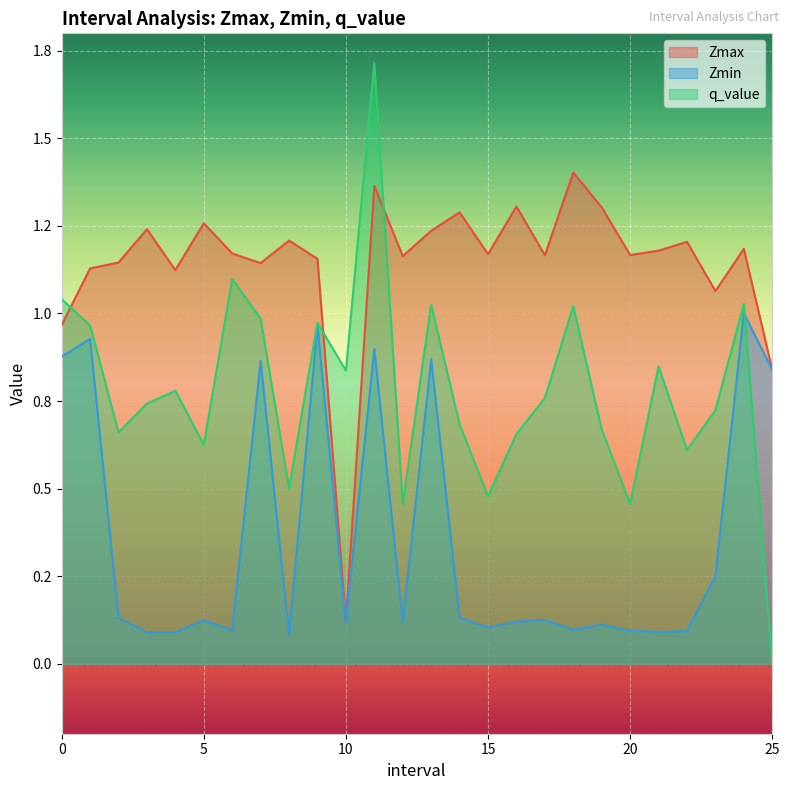

Reading left to right, transcribe all the data shown in this chart.

Zmax: 0.0=1.0	1.0=1.1	2.0=1.1	3.0=1.2	4.0=1.1	5.0=1.3	6.0=1.2	7.0=1.1	8.0=1.2	9.0=1.2	10.0=0.1	11.0=1.4	12.0=1.2	13.0=1.2	14.0=1.3	15.0=1.2	16.0=1.3	17.0=1.2	18.0=1.4	19.0=1.3	20.0=1.2	21.0=1.2	22.0=1.2	23.0=1.1	24.0=1.2	25.0=0.8
Zmin: 0.0=0.9	1.0=0.9	2.0=0.1	3.0=0.1	4.0=0.1	5.0=0.1	6.0=0.1	7.0=0.9	8.0=0.1	9.0=1.0	10.0=0.1	11.0=0.9	12.0=0.1	13.0=0.9	14.0=0.1	15.0=0.1	16.0=0.1	17.0=0.1	18.0=0.1	19.0=0.1	20.0=0.1	21.0=0.1	22.0=0.1	23.0=0.3	24.0=1.0	25.0=0.8
q_value: 0.0=1.0	1.0=1.0	2.0=0.7	3.0=0.7	4.0=0.8	5.0=0.6	6.0=1.1	7.0=1.0	8.0=0.5	9.0=1.0	10.0=0.8	11.0=1.7	12.0=0.5	13.0=1.0	14.0=0.7	15.0=0.5	16.0=0.7	17.0=0.8	18.0=1.0	19.0=0.7	20.0=0.5	21.0=0.8	22.0=0.6	23.0=0.7	24.0=1.0	25.0=-0.0